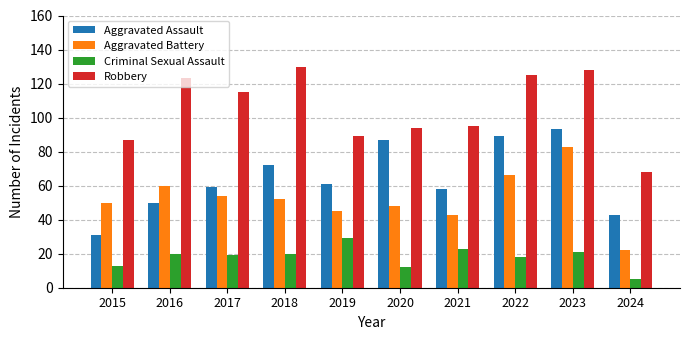

What is the highest value of the Aggravated Battery series?

83